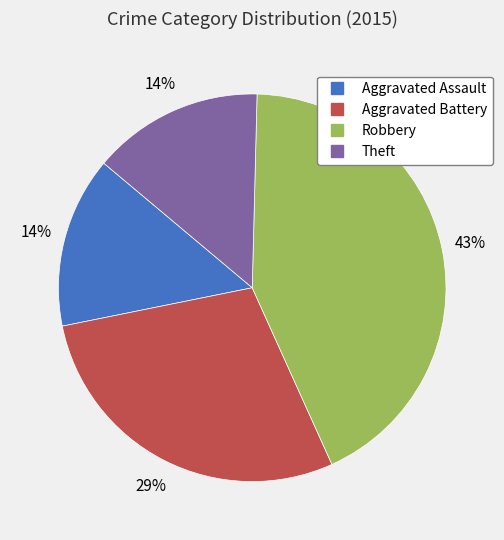

How many slices are in this pie chart?

4